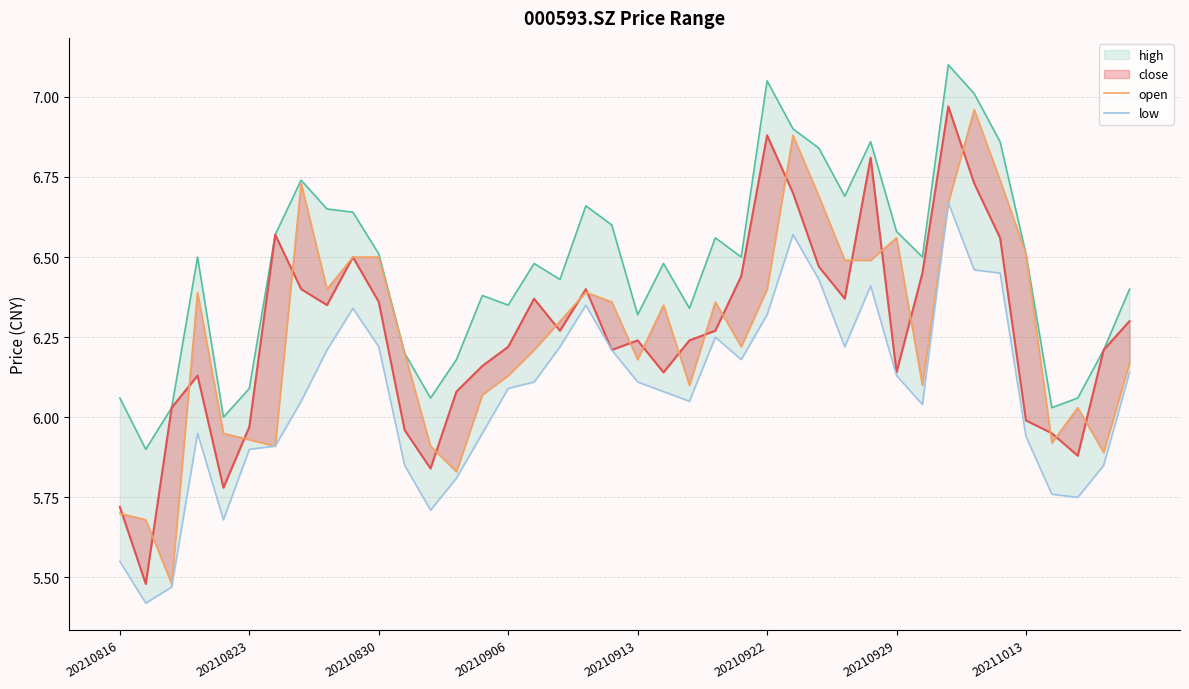

How many interior local valleys does the low series have?

8